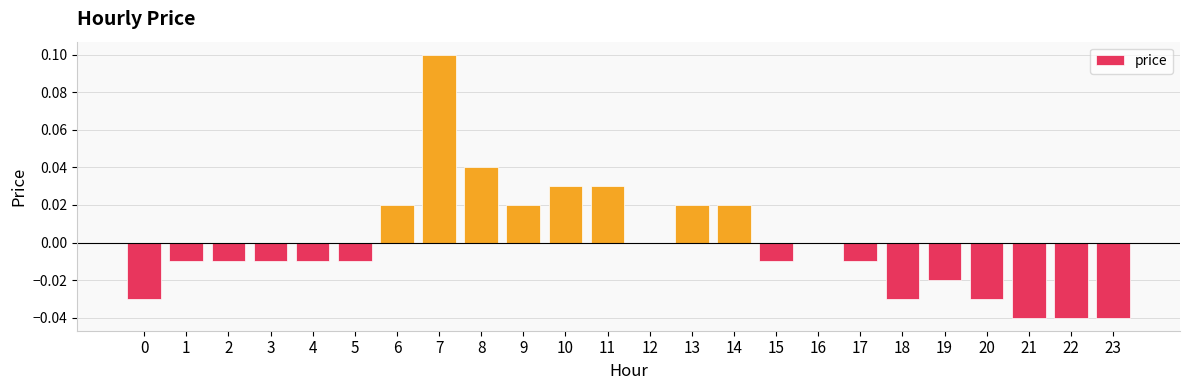

Between 20 and 17, which is larger?

17